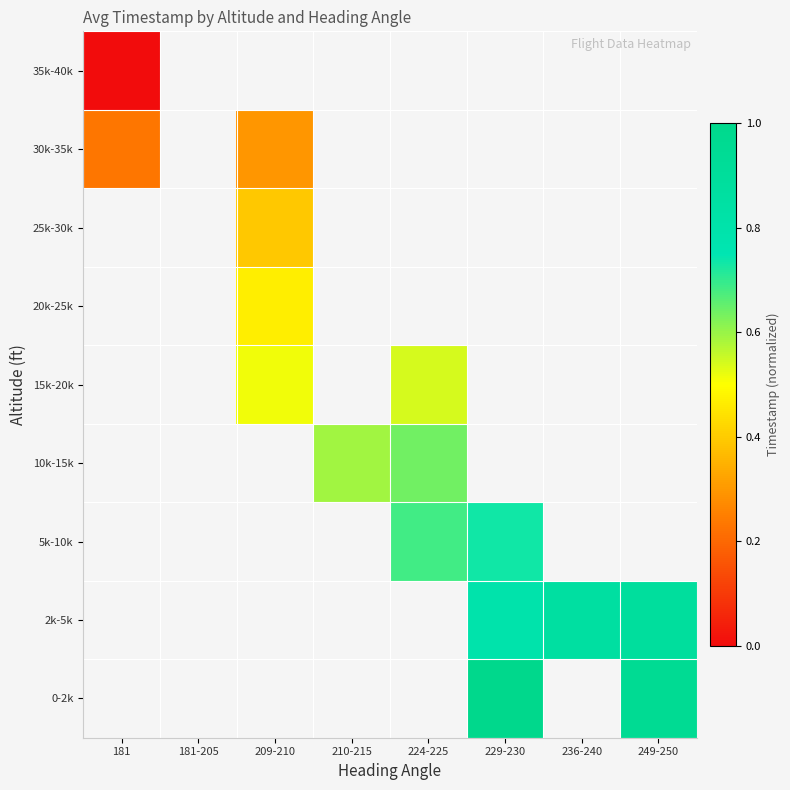

What is the spread (max minus min) of values at 249-250?

0.1